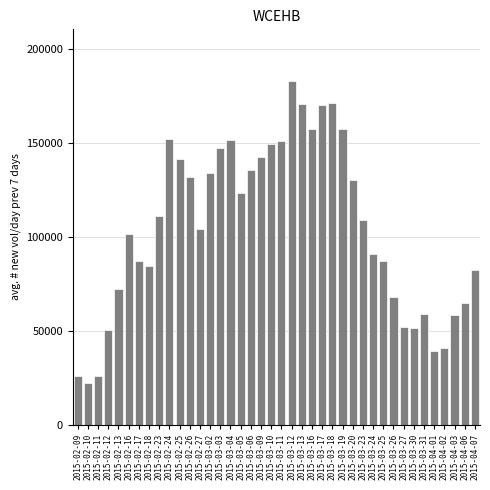

What is the value of the 28th bar from the left?

130642.9